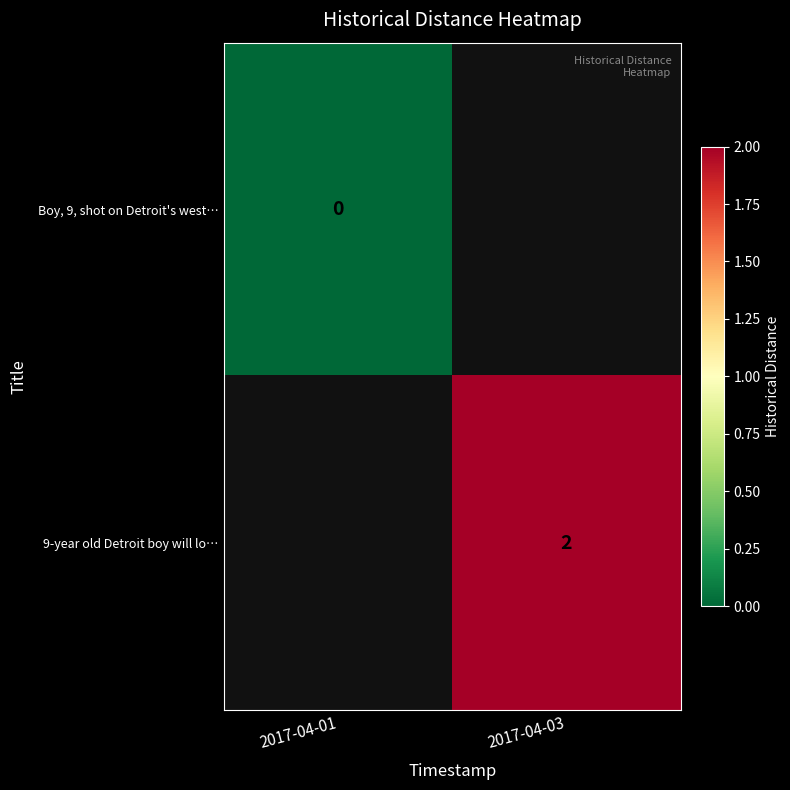

The value of 9-year old Detroit boy will lo… at 2017-04-03 is 3. True or false?

False